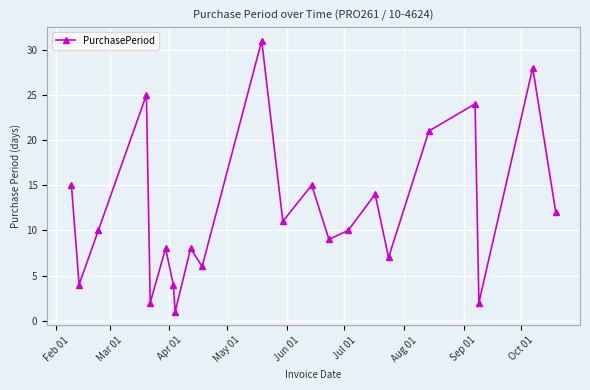

How many points are lower than both their immediate neighbors (excluding endpoints)?

8